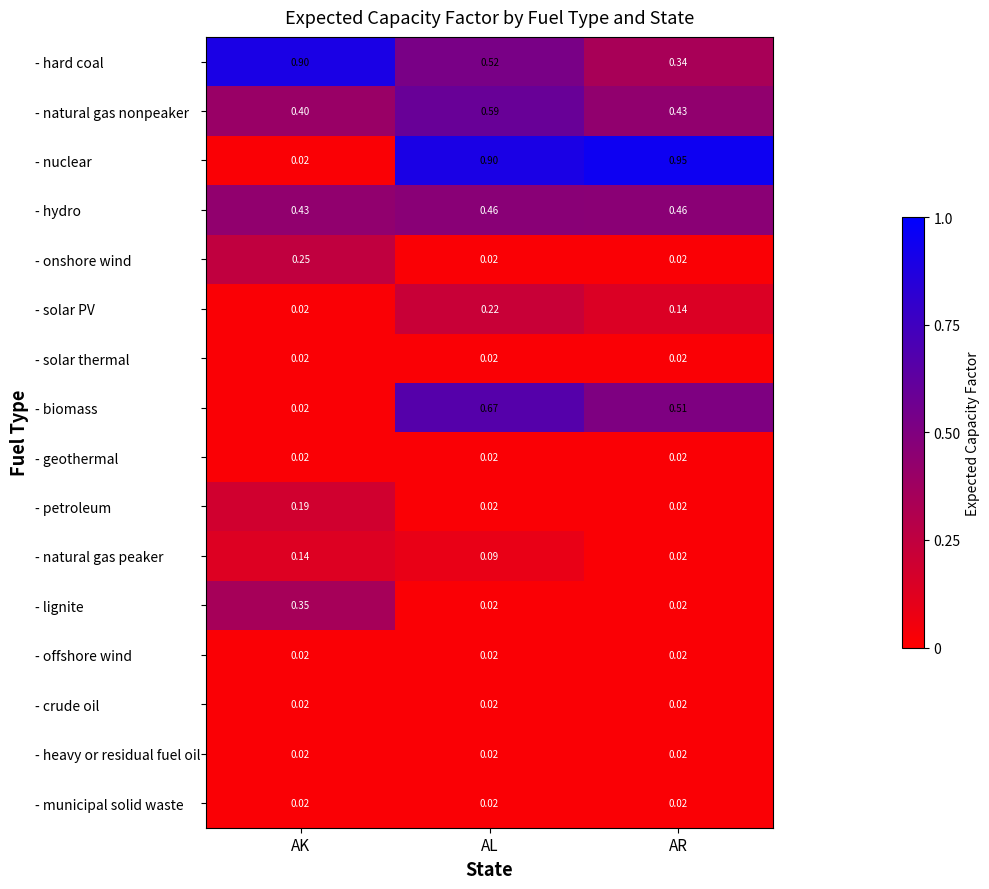

Which series has the largest total across all categories?

- nuclear